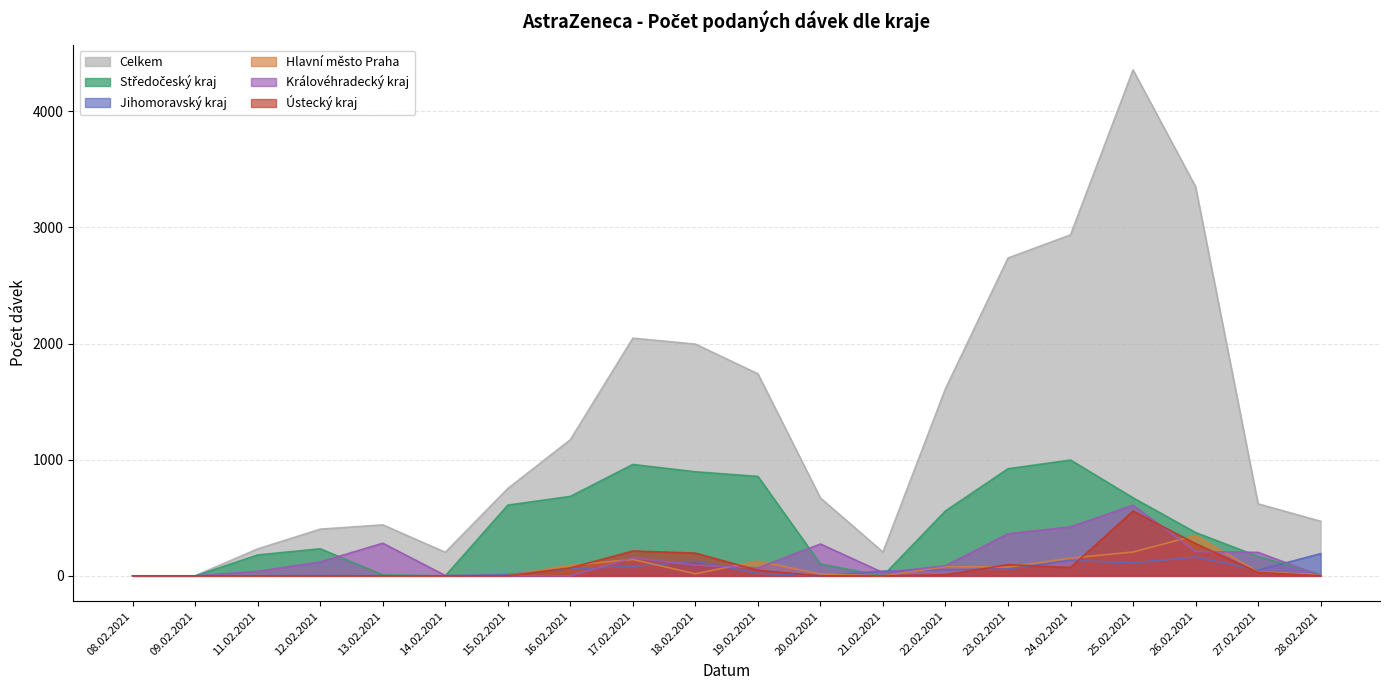

What are all the series names shown in the legend?

Celkem, Středočeský kraj, Jihomoravský kraj, Hlavní město Praha, Královéhradecký kraj, Ústecký kraj